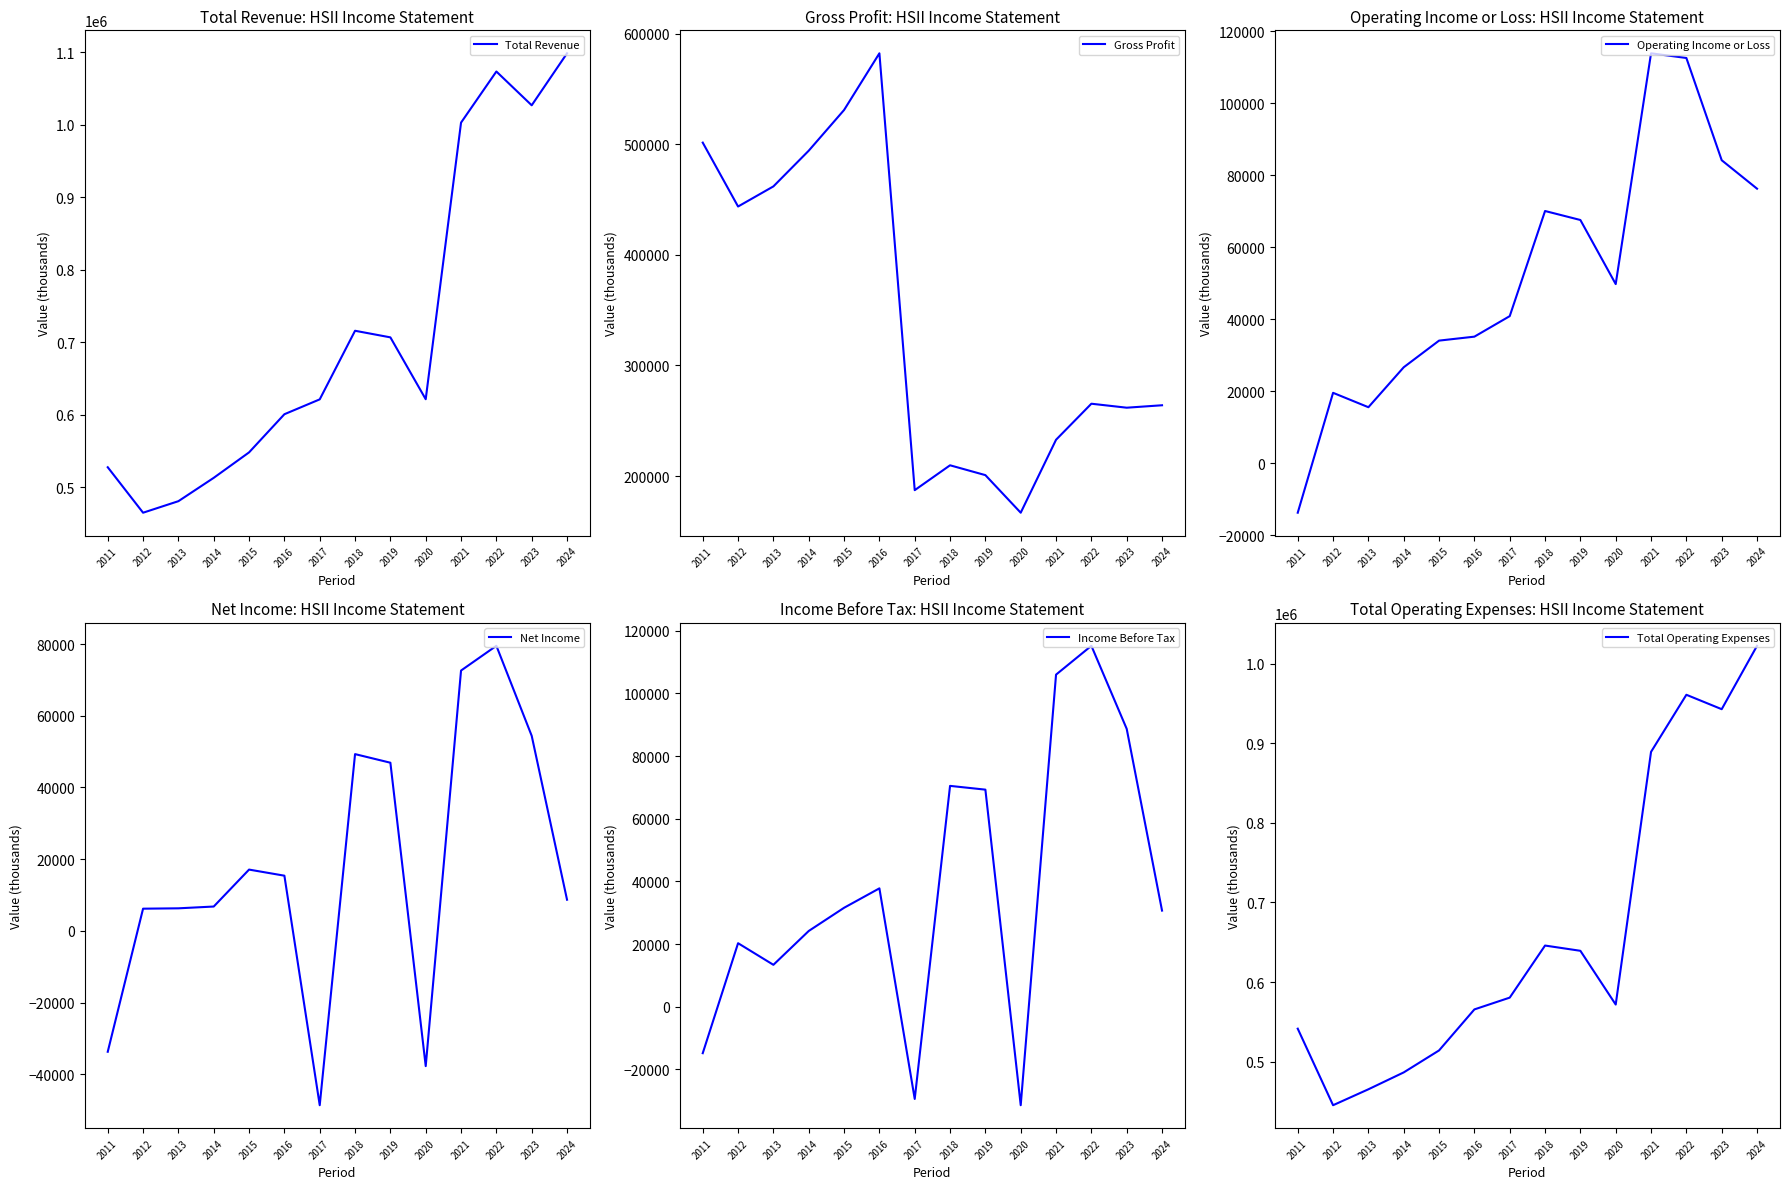

What is the sum of all Income Before Tax values?

532100